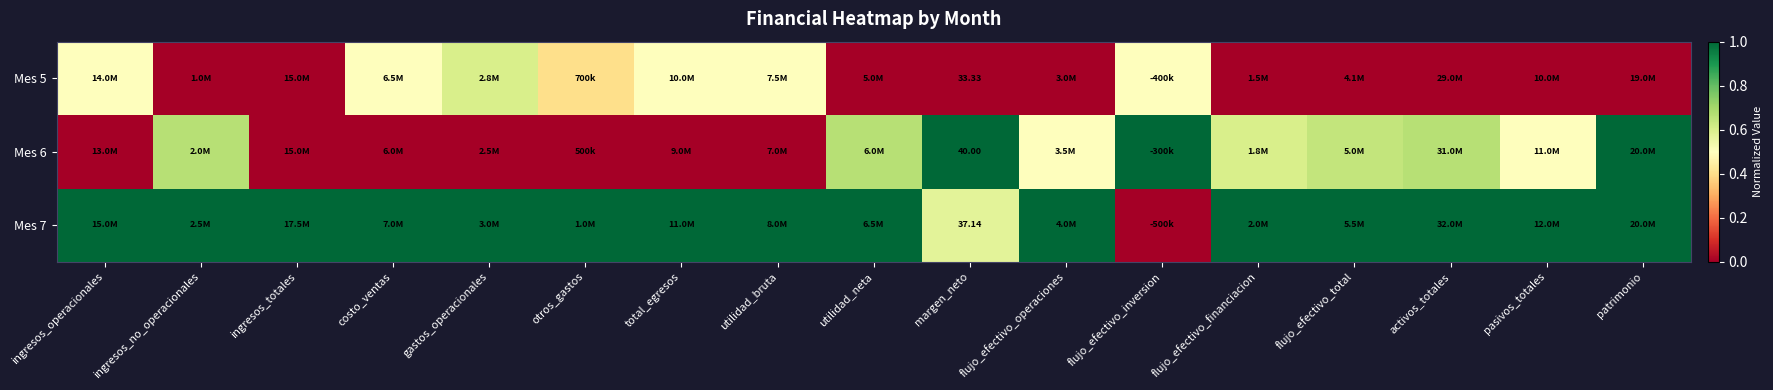

Where is Mes 7 nearest to the value 0?

flujo_efectivo_inversion